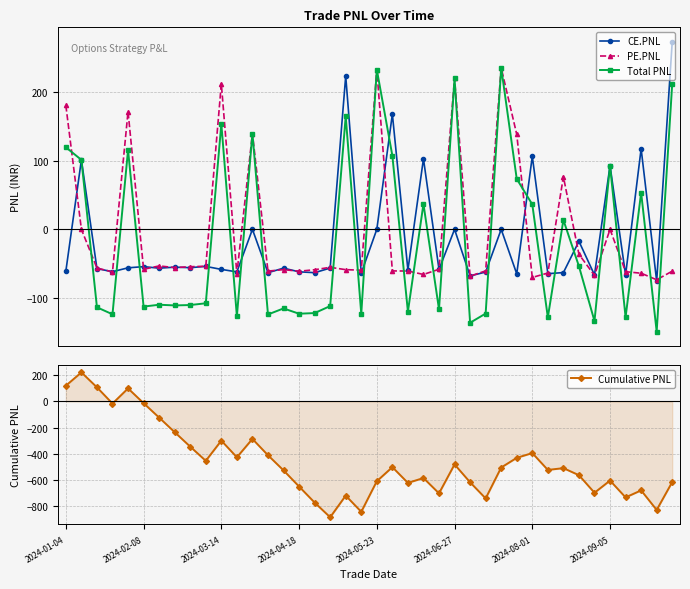

How many times do Total PNL and CE.PNL cross each other?

14